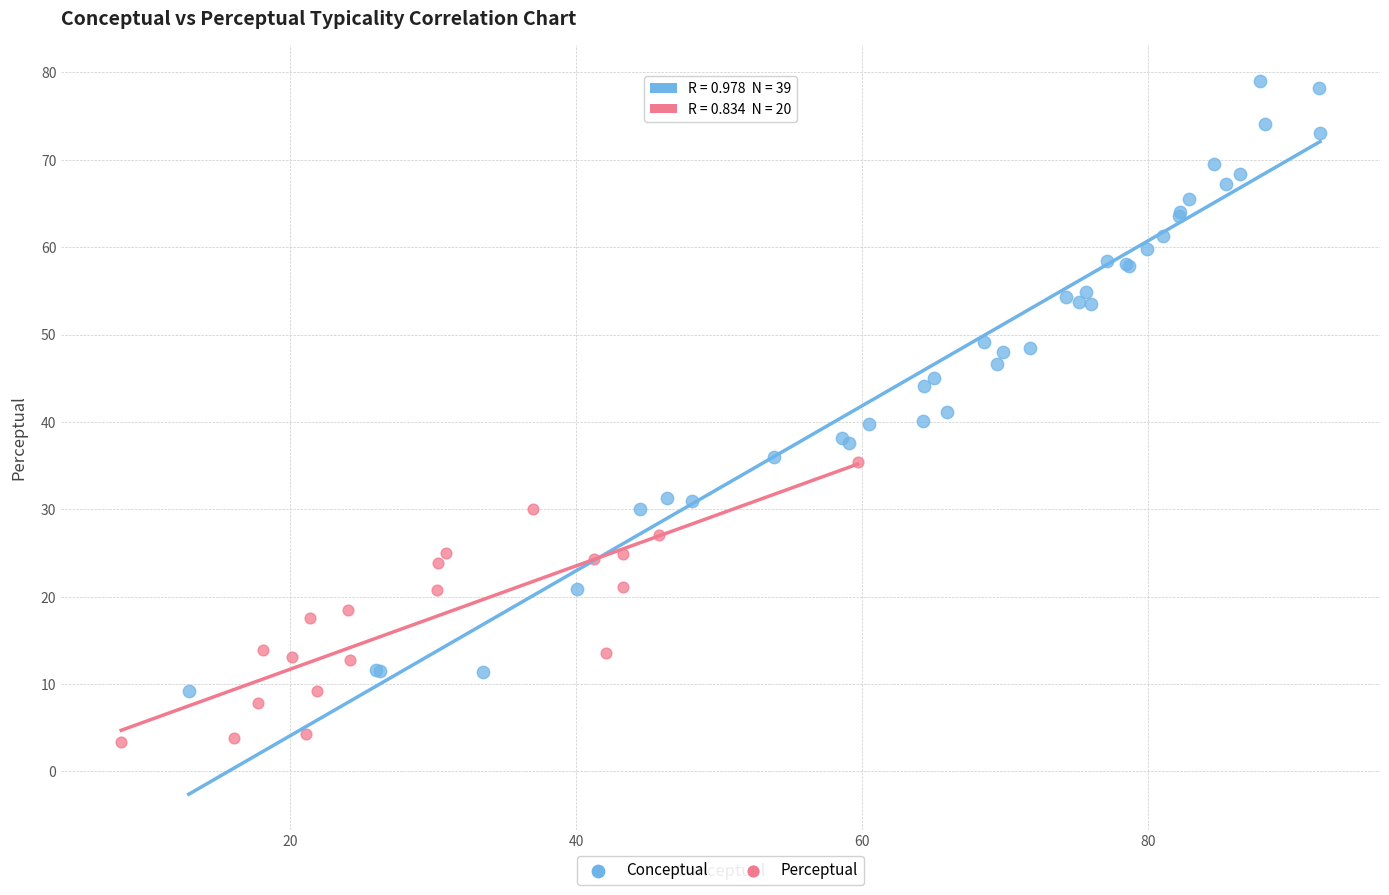

Which series has the widest spread of Y values?

Conceptual